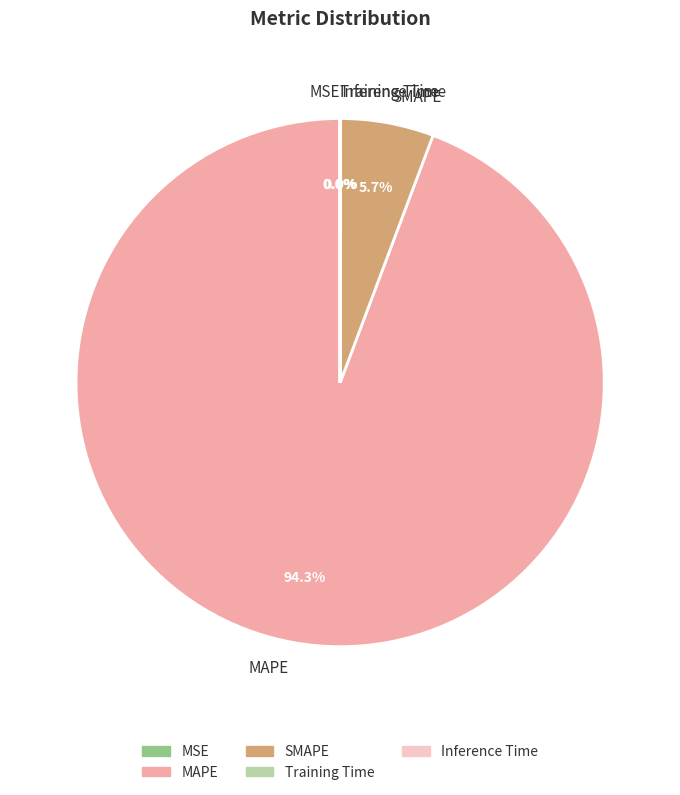

Which category has the biggest portion of the pie?

MAPE